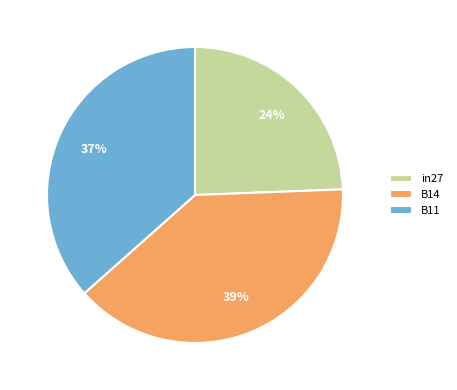

Between in27 and B14, which is larger?

B14